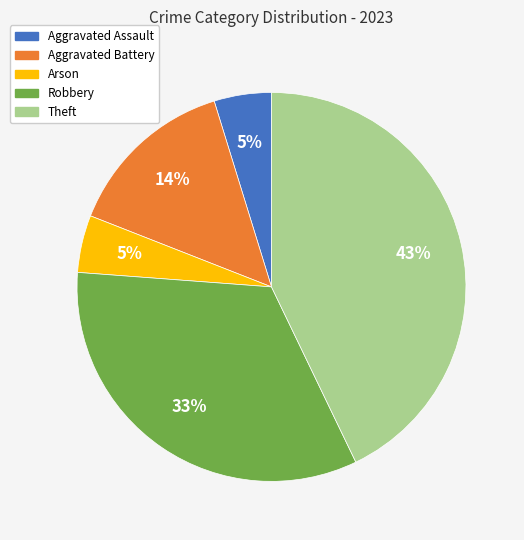

Which category has the biggest portion of the pie?

Theft